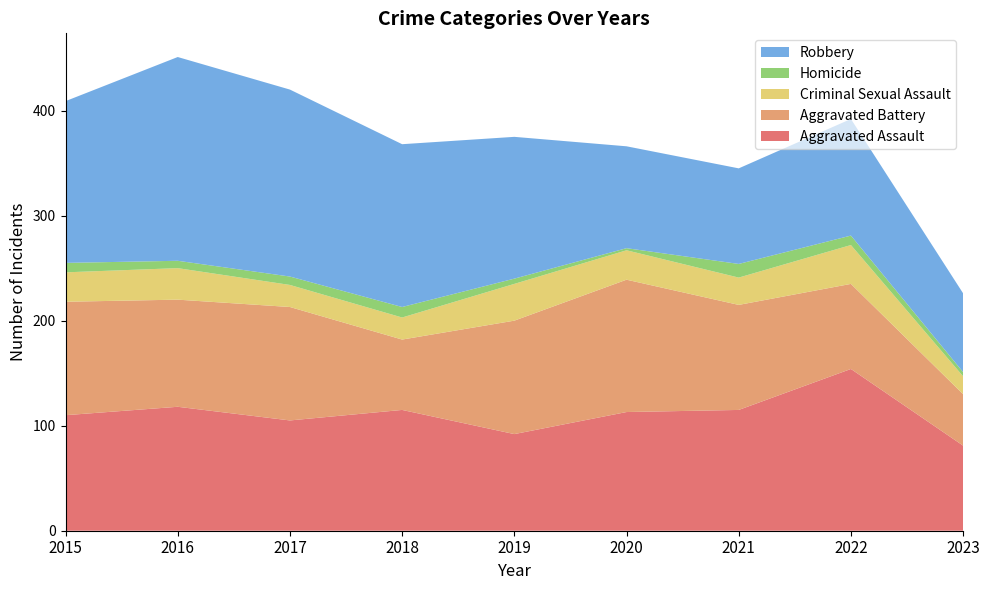

Reading left to right, list all the values displayed in this chart.

Aggravated Assault: 110	118	105	115	92	113	115	154	81
Aggravated Battery: 108	102	108	67	108	126	100	81	49
Criminal Sexual Assault: 28	30	21	21	35	28	26	37	17
Homicide: 9	7	8	10	5	2	13	9	4
Robbery: 154	194	178	155	135	97	91	111	75